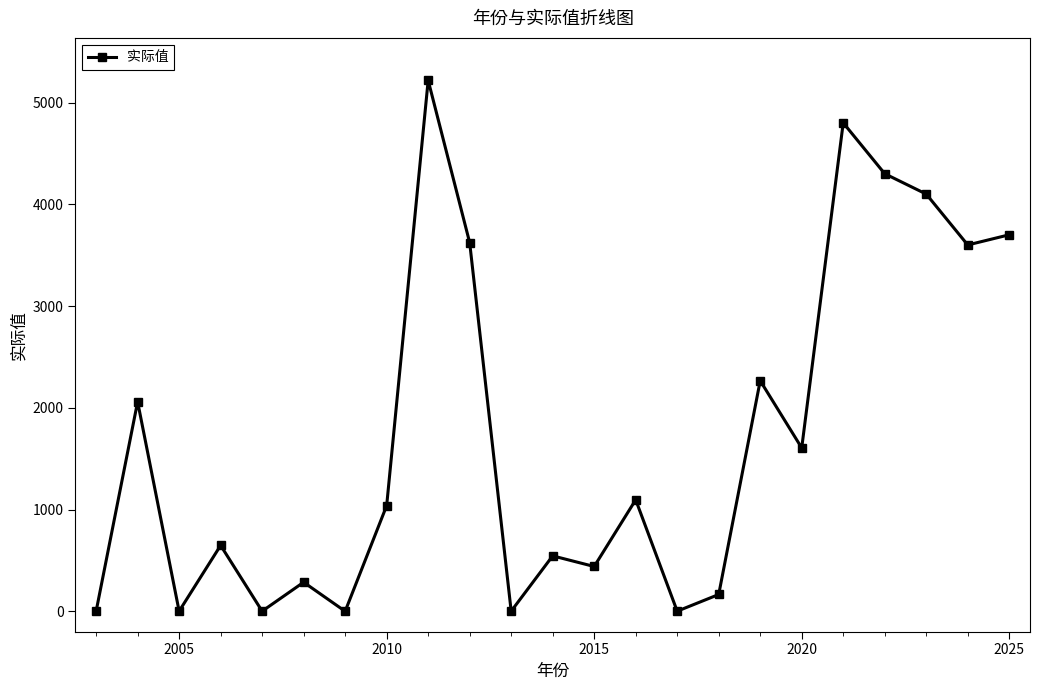

True or false: the data has more than 2 interior local peaks.

True